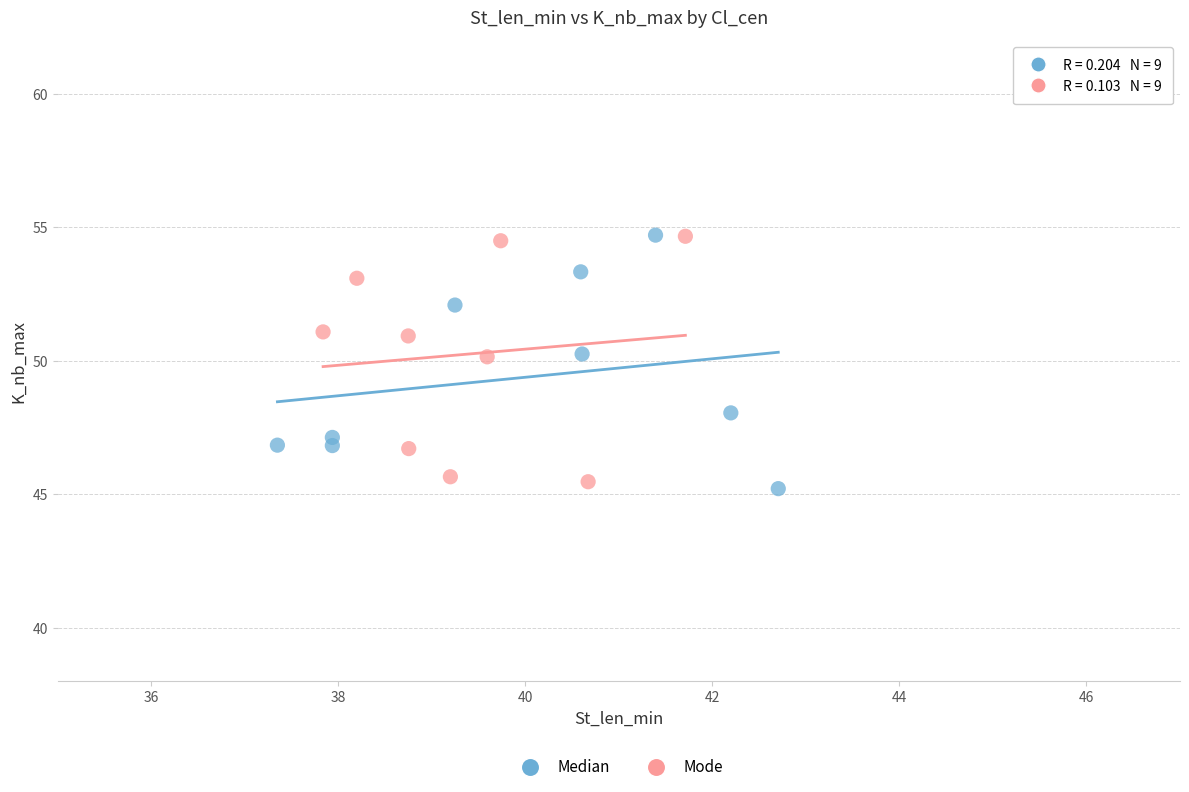

What are all the series names shown in the legend?

Median, Mode